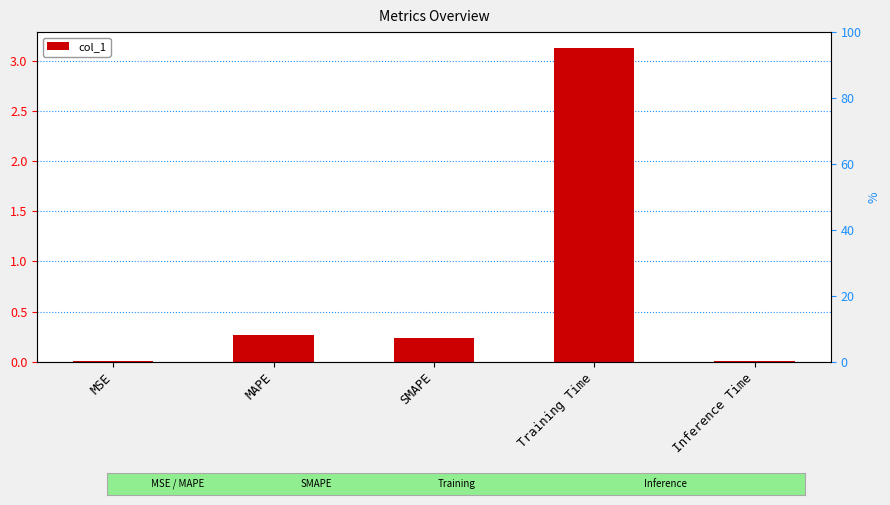

Reading left to right, transcribe all the data shown in this chart.

0.0	0.3	0.2	3.1	0.0